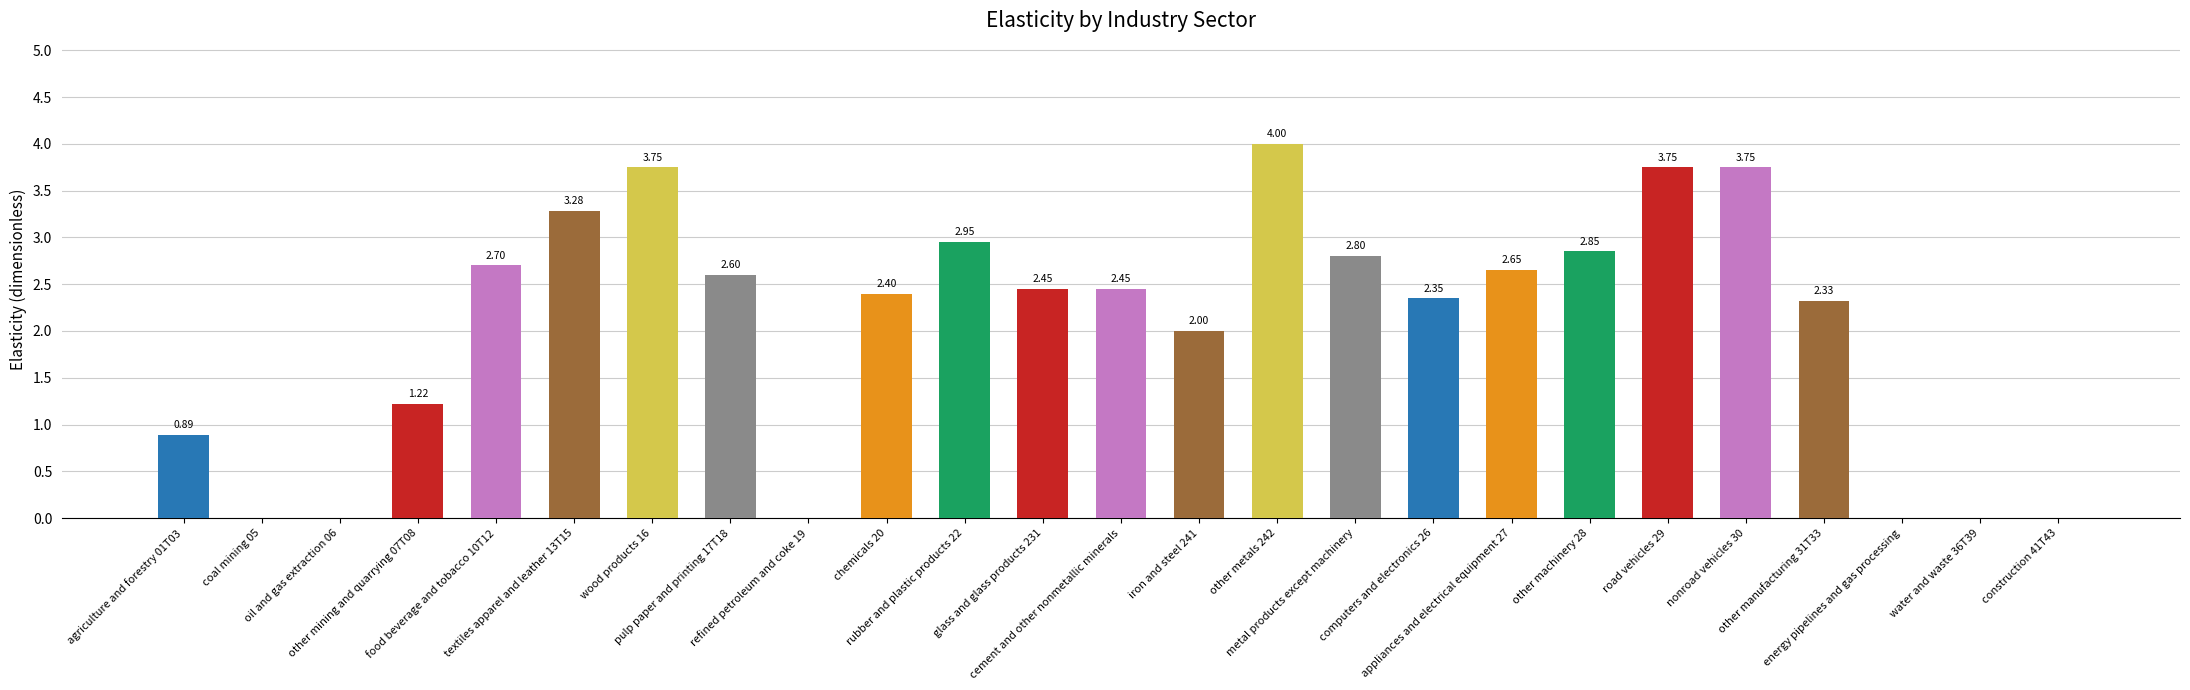

What is the sum of all values?

51.2